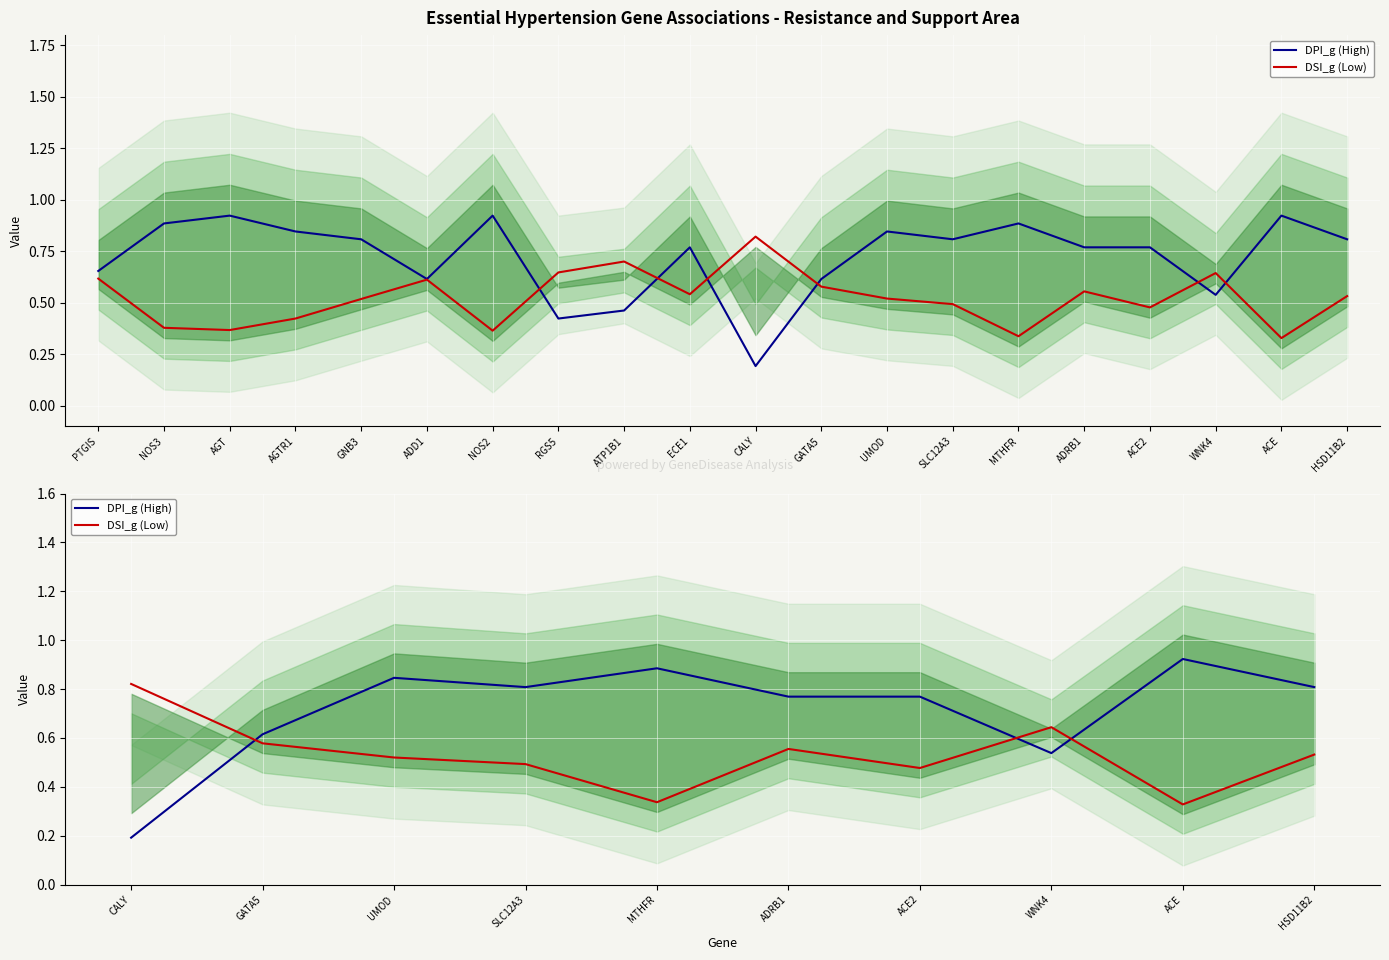

Between UMOD and ADRB1, which series saw the biggest shift?

DPI_g (High)